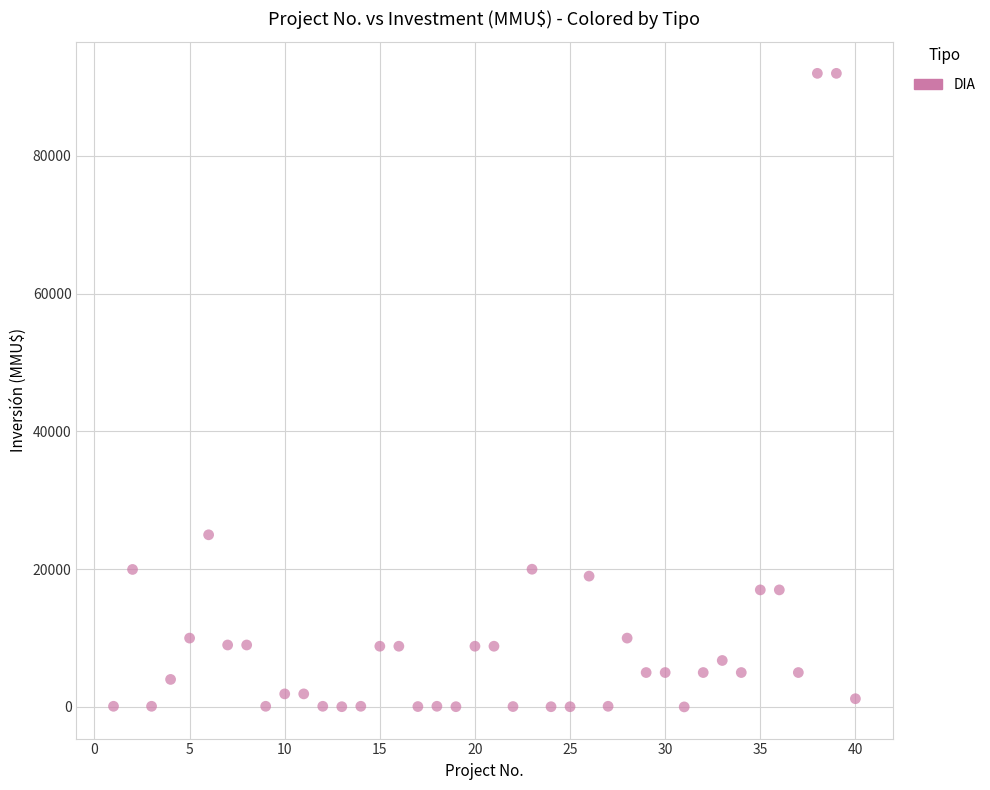

What is the range of Y values (max minus min)?

91990